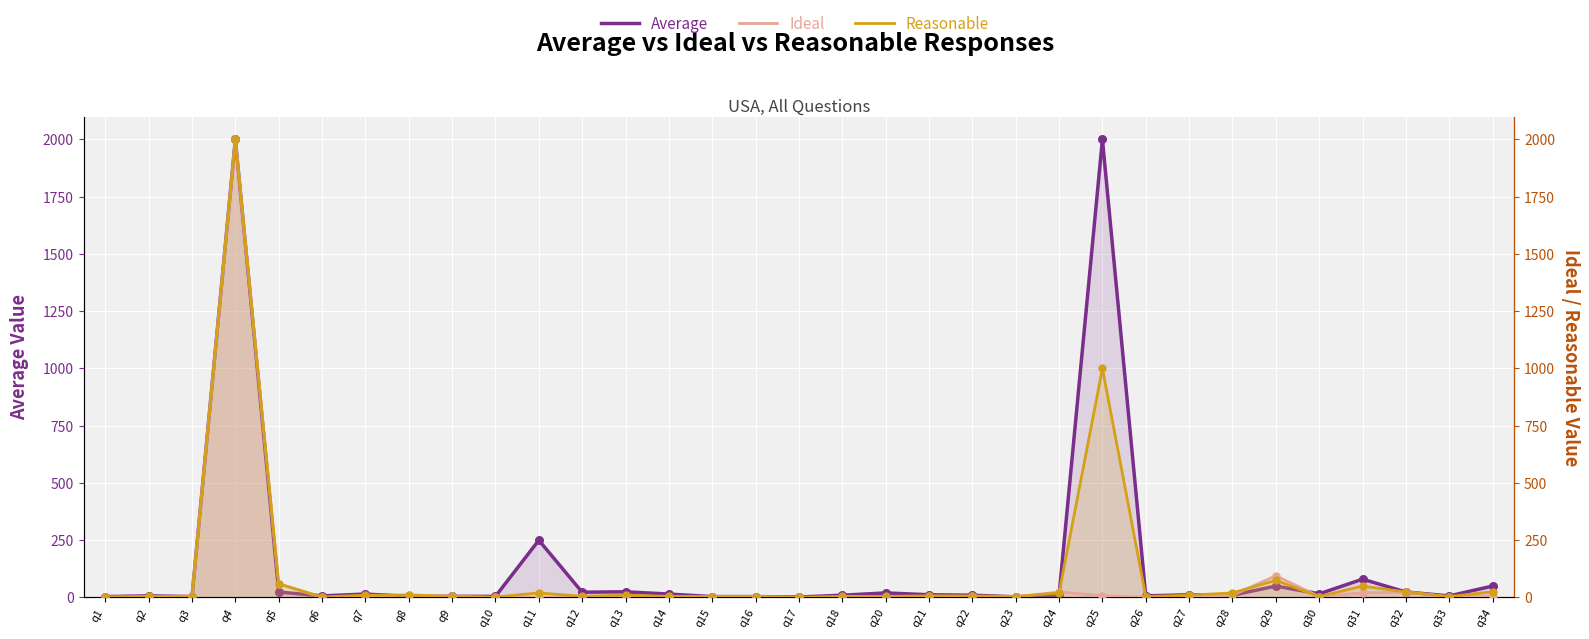

Which series has the largest total across all categories?

Average